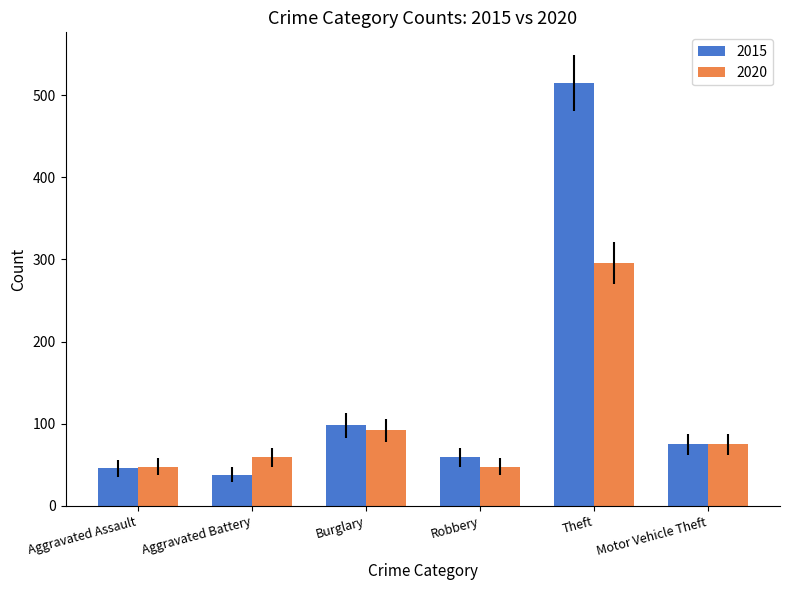

What is the difference between the maximum and minimum values in the 2020 series?

248